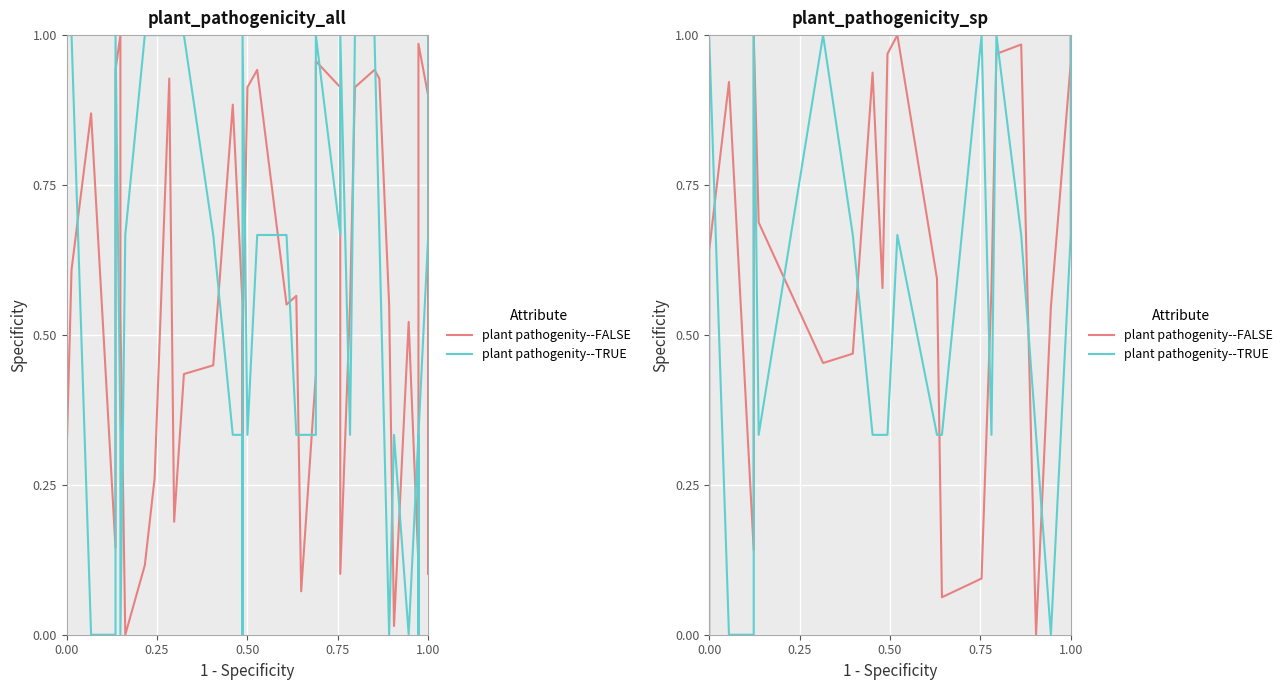

What is the value of the plant pathogenity--TRUE point at the 11th from the left?

0.3